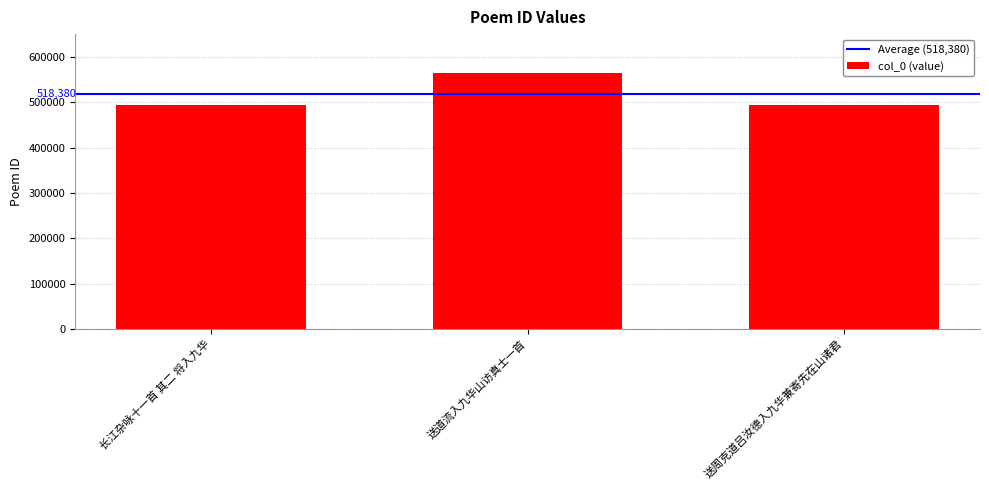

How many bars are there in total?

3